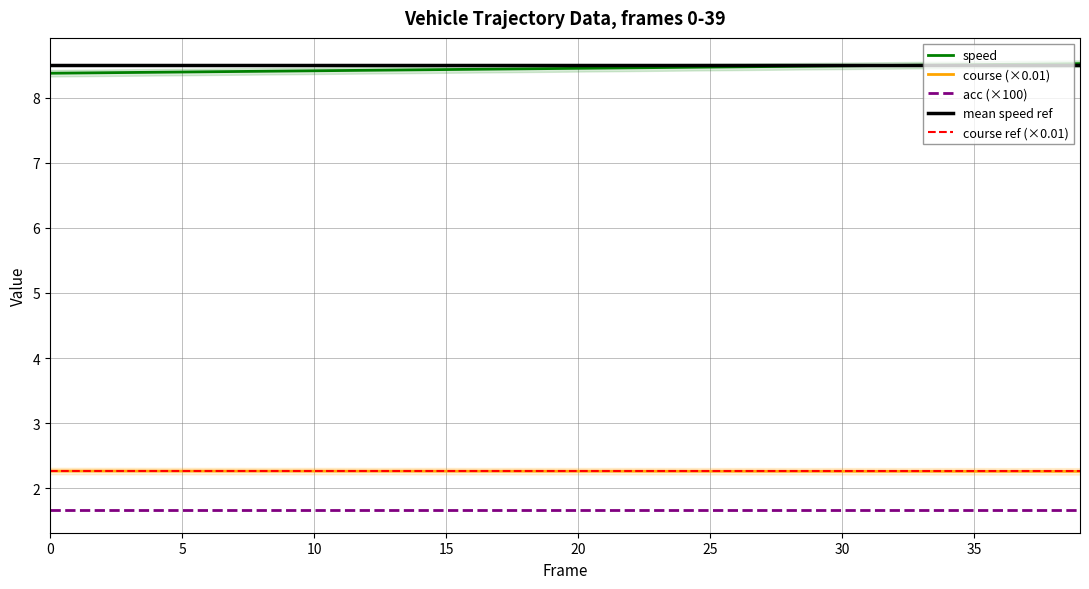

True or false: speed and course (×0.01) intersect in this chart.

False